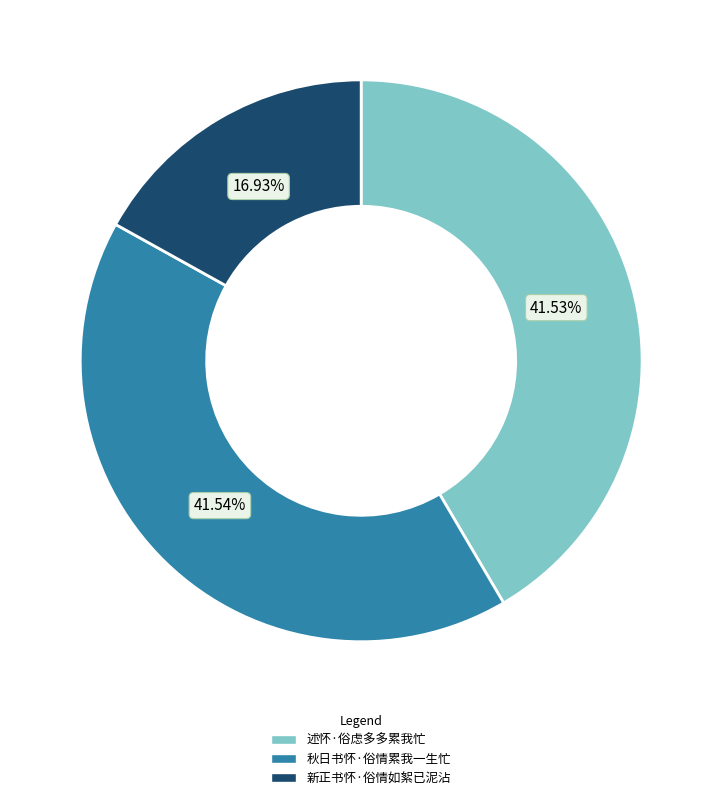

The 述怀·俗虑多多累我忙 slice represents 42% of the pie. True or false?

True